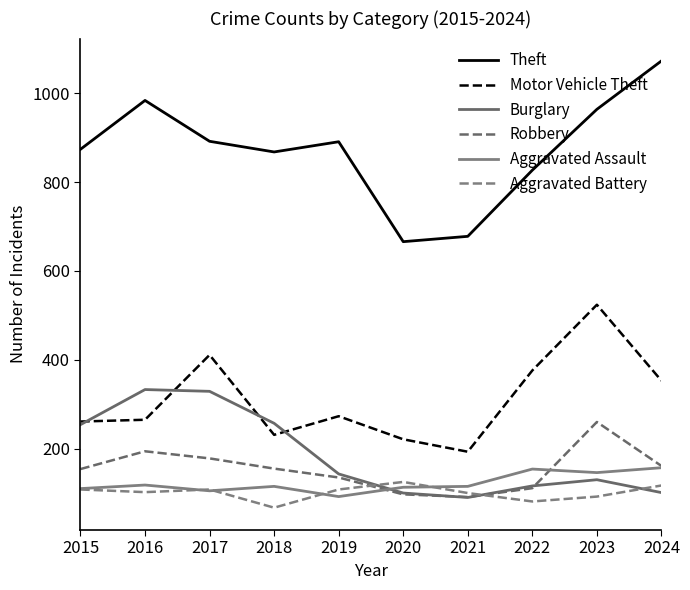

At which category is the sum across all series the highest?

2023